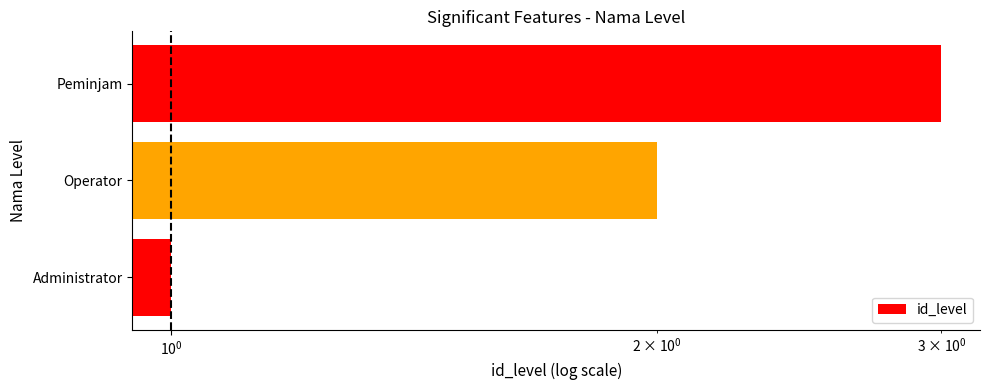

How many categories are shown in the chart?

3